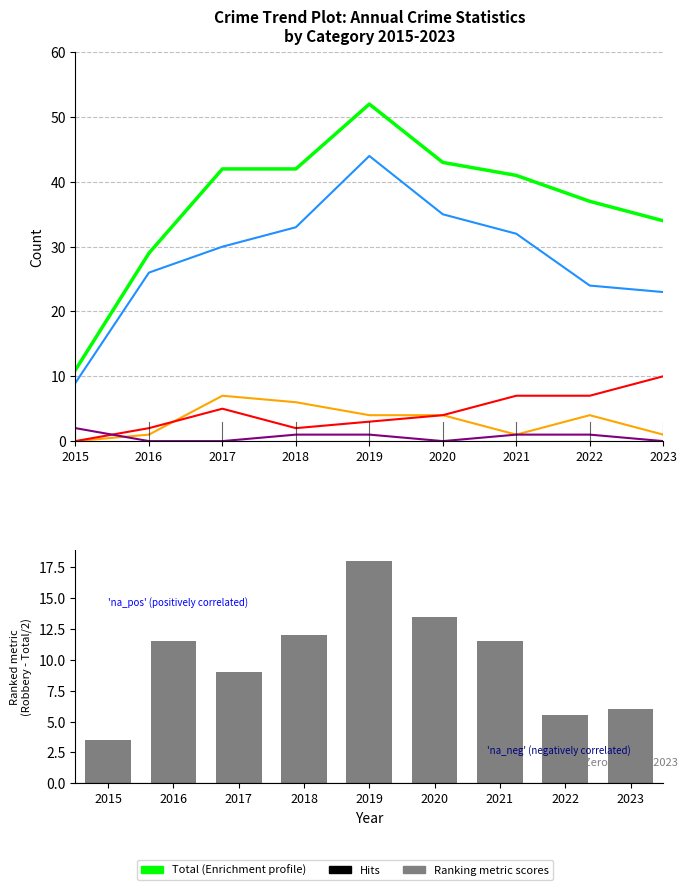

Which series changed the most between 2016 and 2019?

Total